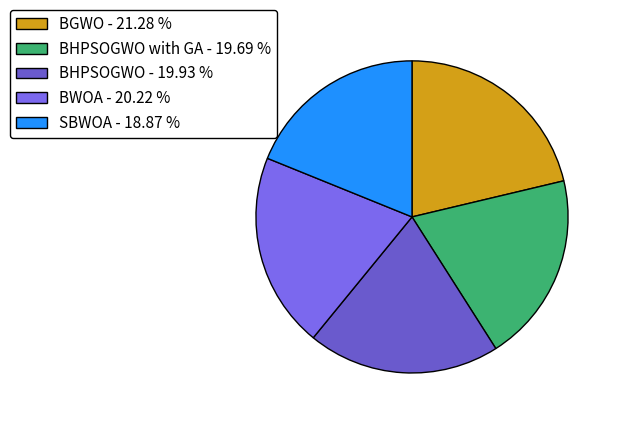

How many slices are in this pie chart?

5